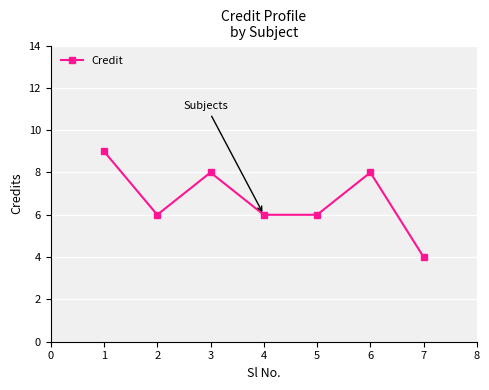

Where is the first local maximum?

3